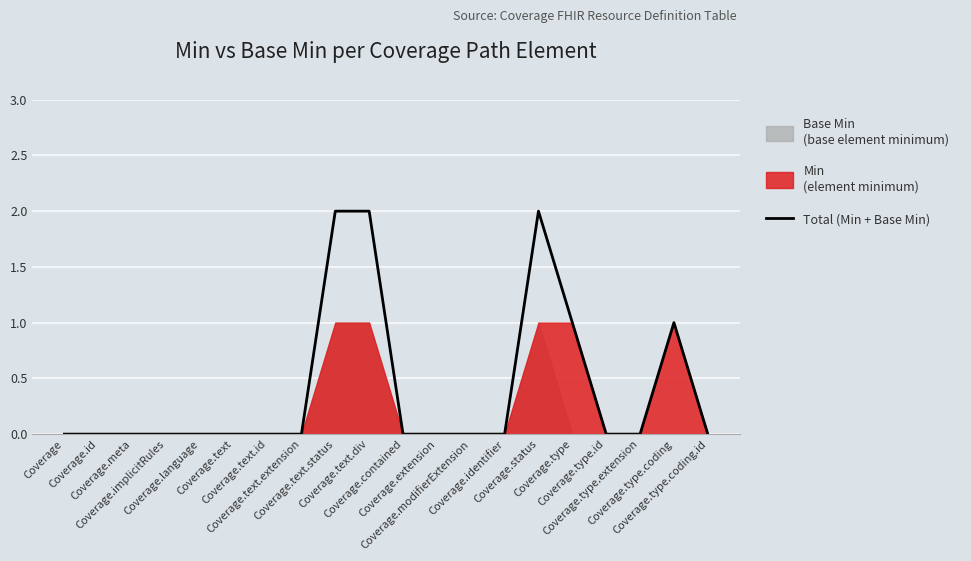

List the labels in order of value, smallest first.

Coverage, Coverage.id, Coverage.meta, Coverage.implicitRules, Coverage.language, Coverage.text, Coverage.text.id, Coverage.text.extension, Coverage.contained, Coverage.extension, Coverage.modifierExtension, Coverage.identifier, Coverage.type.id, Coverage.type.extension, Coverage.type.coding.id, Coverage.type, Coverage.type.coding, Coverage.text.status, Coverage.text.div, Coverage.status